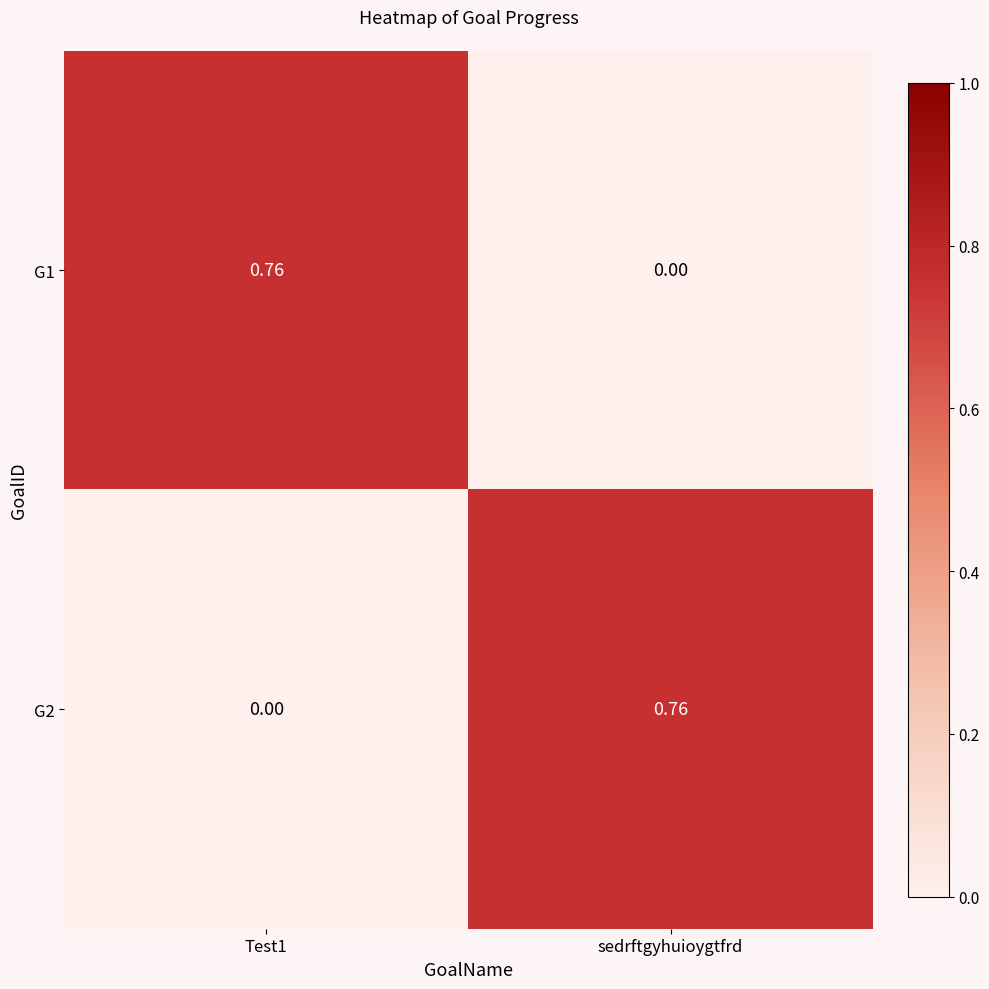

How many distinct data groups are displayed?

2